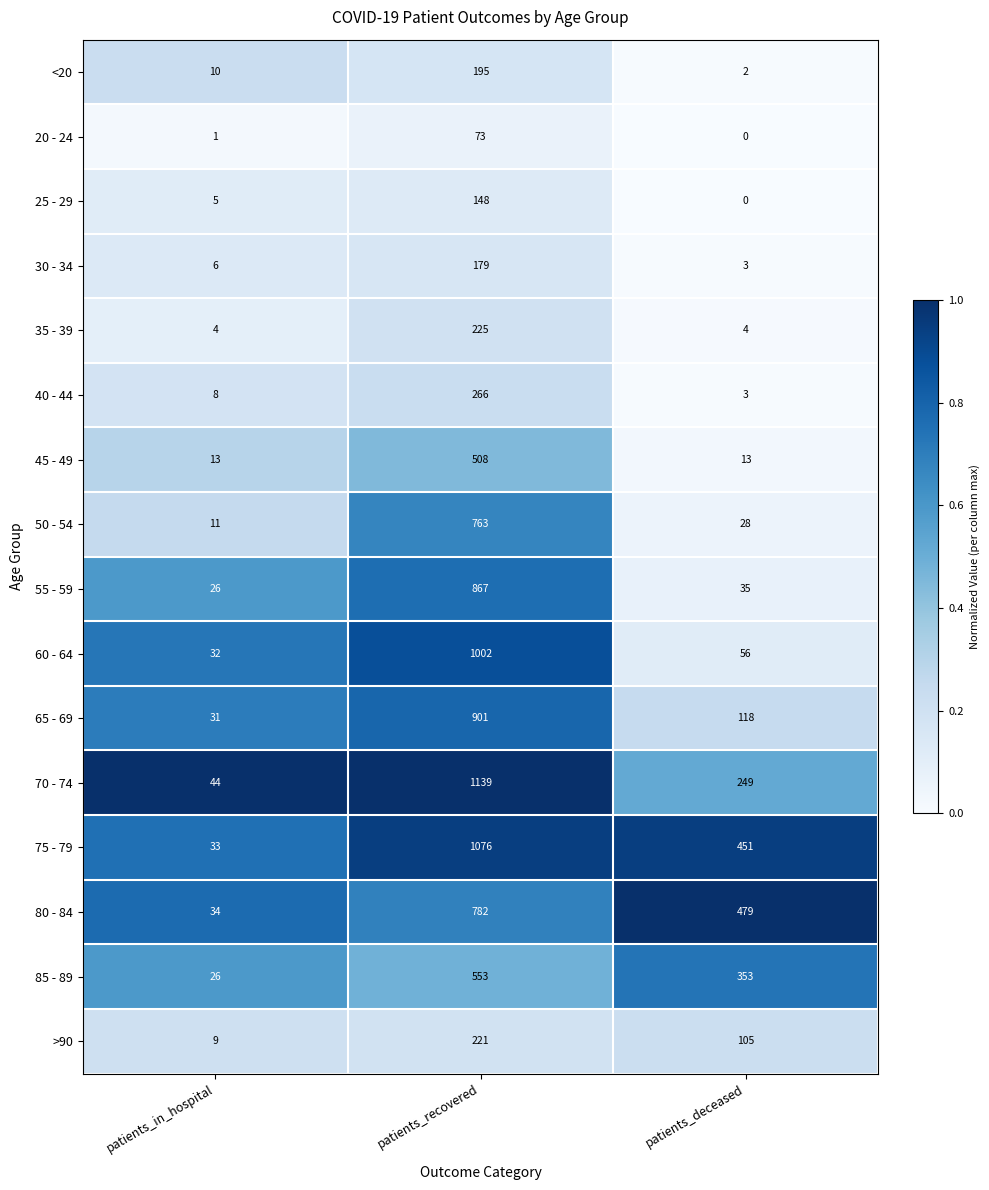

Between patients_in_hospital and patients_deceased, which series saw the biggest shift?

80 - 84